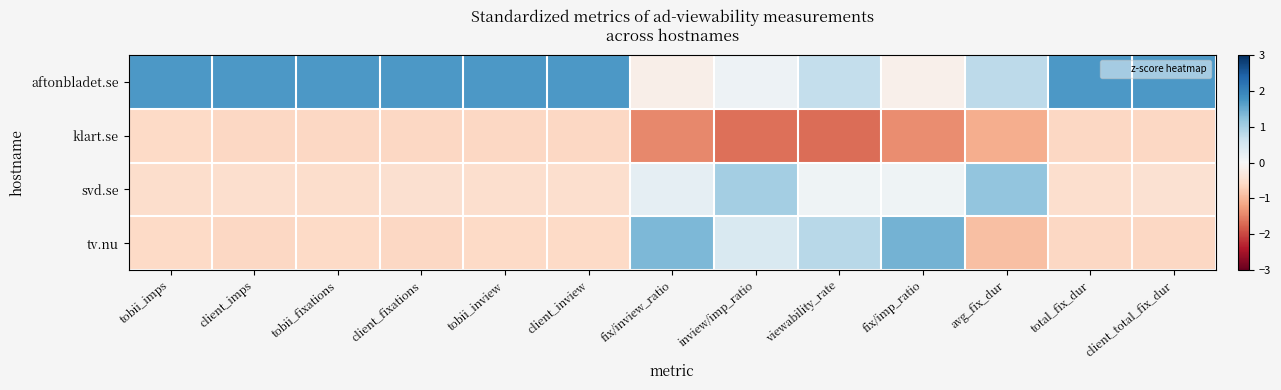

Rank the series at fix/inview_ratio from lowest to highest value.

klart.se, aftonbladet.se, svd.se, tv.nu